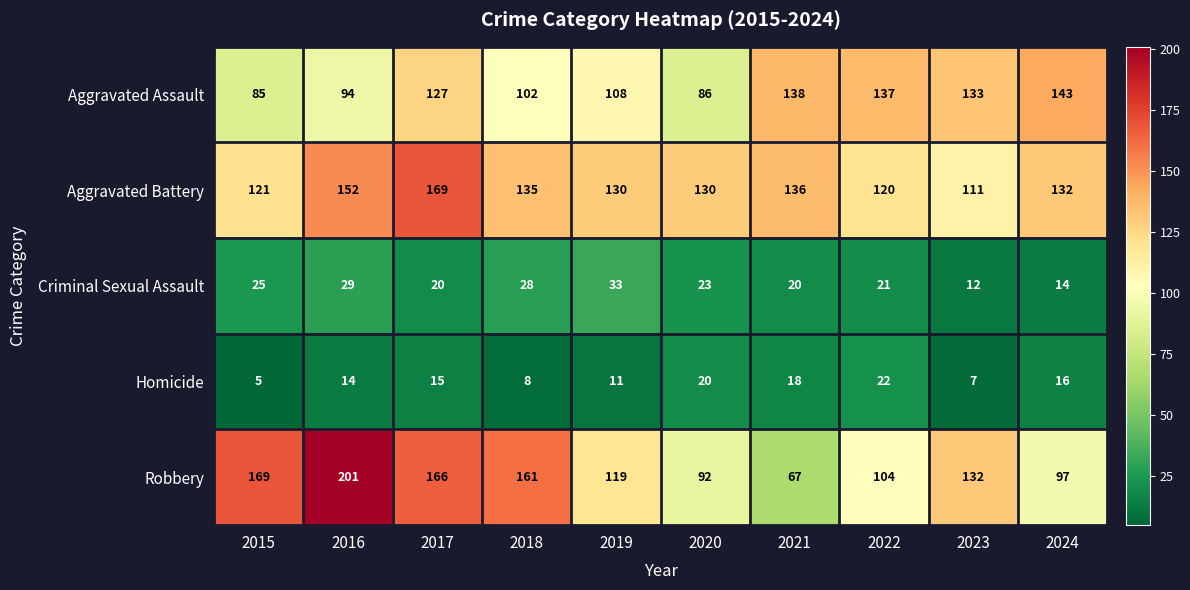

What is the total value across all series at 2015?

405